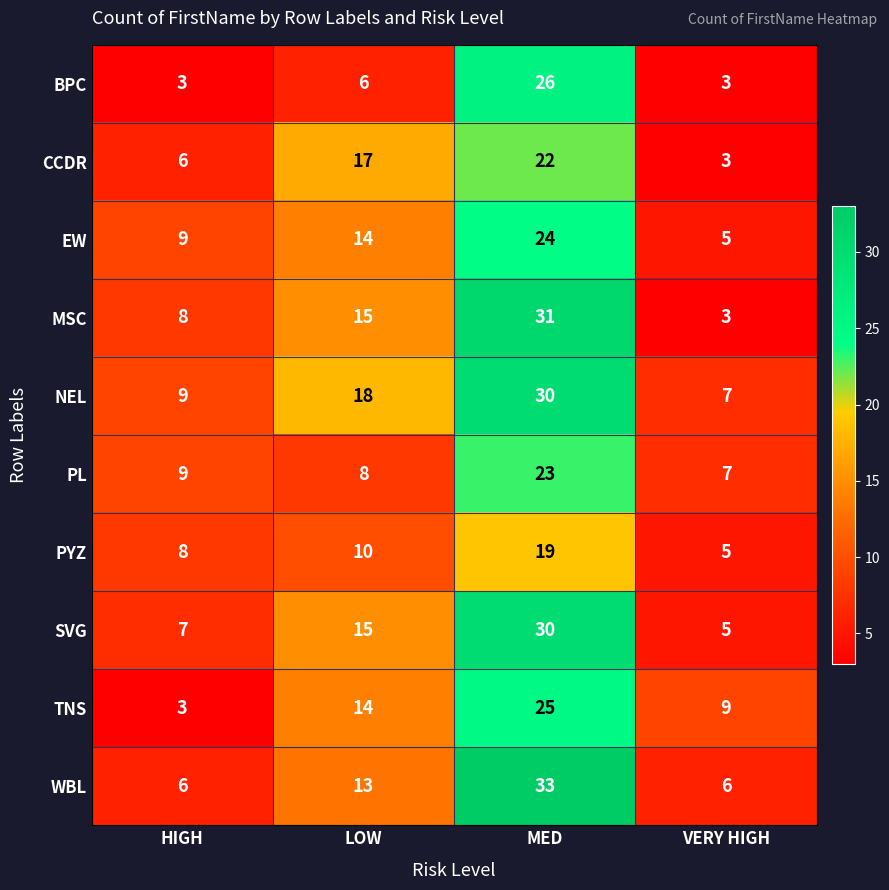

List the labels in order of PYZ value, largest first.

MED, LOW, HIGH, VERY HIGH